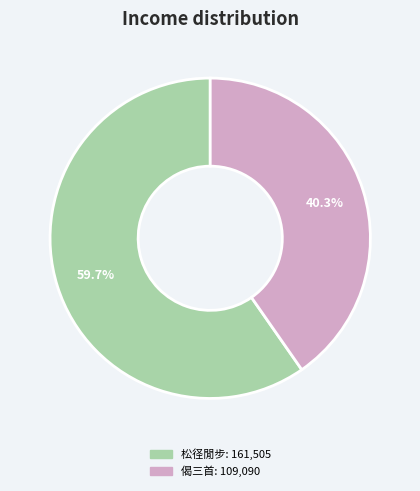

To the nearest percent, what is the difference between the largest and smallest slice percentages?

19%